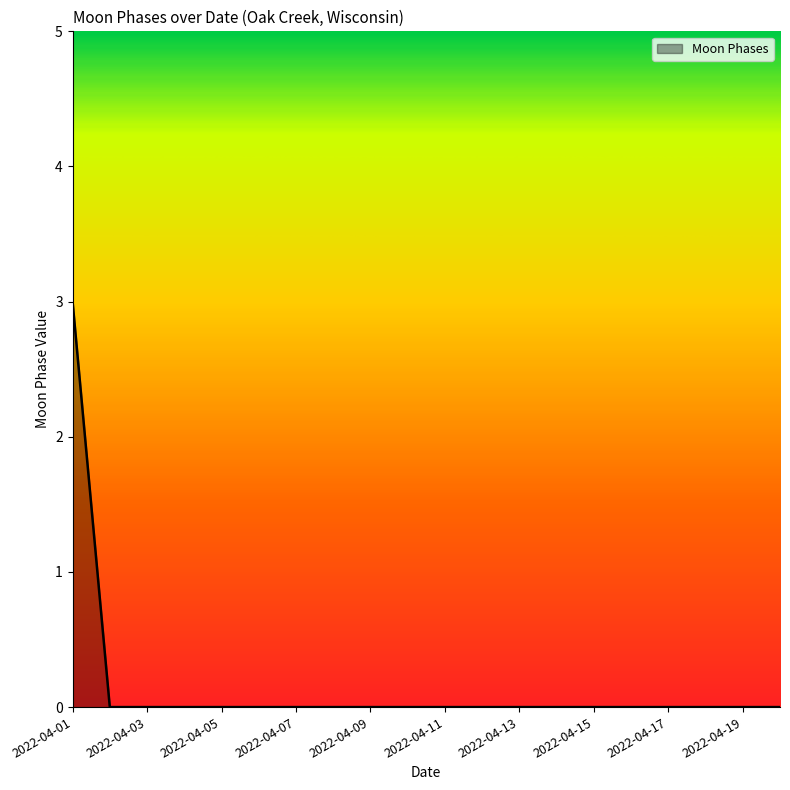

What is the maximum value shown in the chart?

3